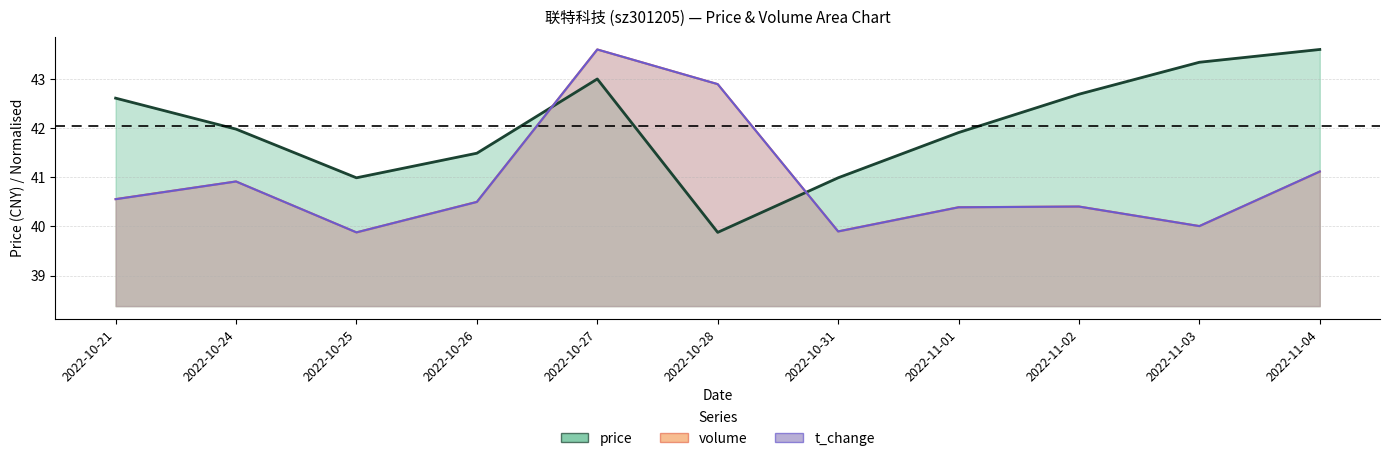

Count the number of data series in this chart.

3